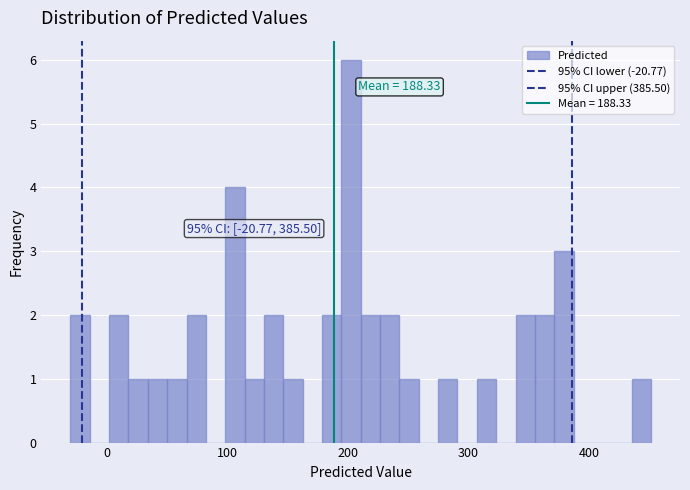

Read against the x-axis, roughly where is the centre of the tallest bar?

200